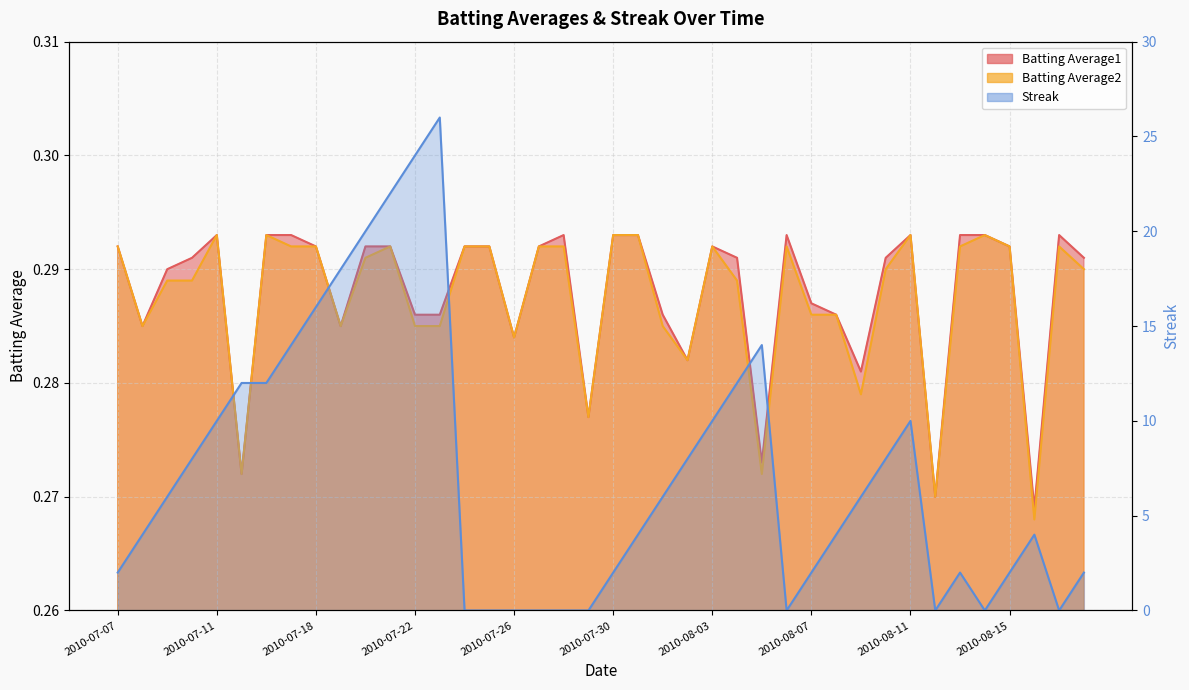

Is the value of Batting Average1 at 2010-07-19 greater than the value of Streak at 2010-07-19?

No